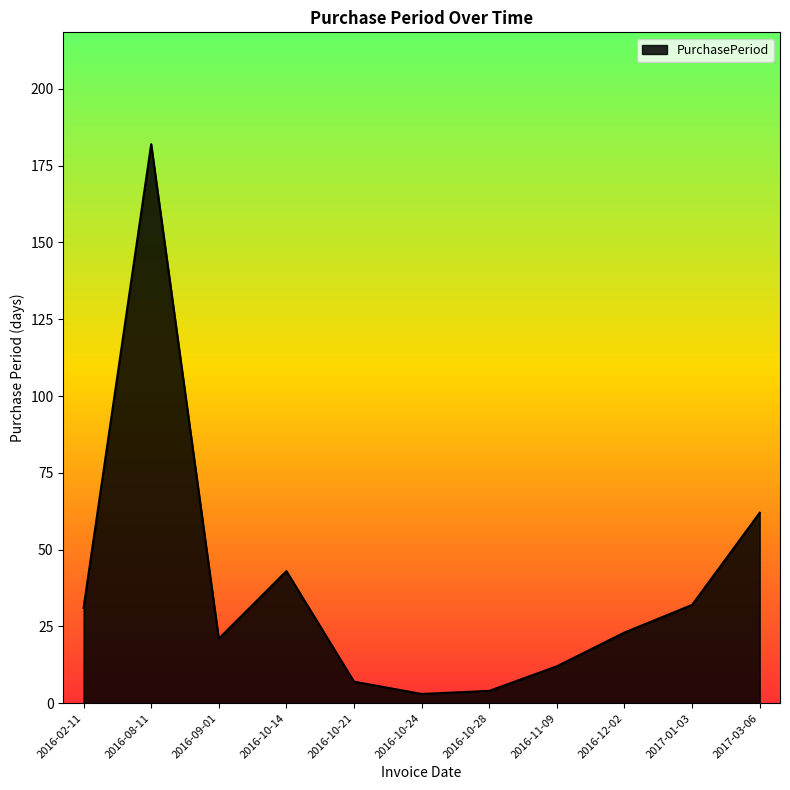

What is the maximum value shown in the chart?

182